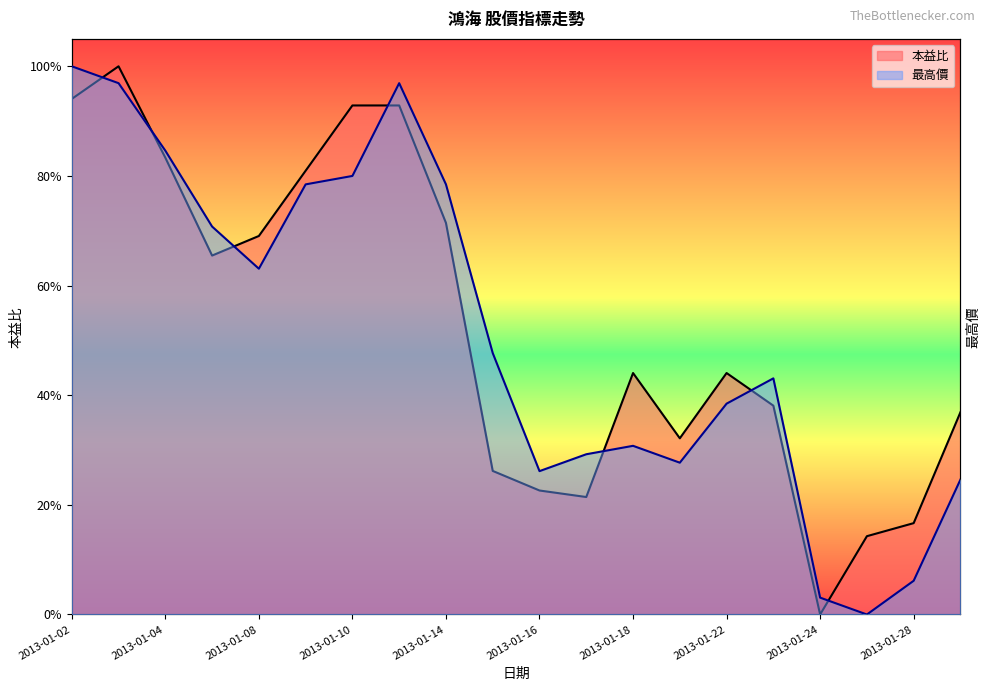

The 本益比 series shows 0.4 at 2013-01-23. True or false?

True